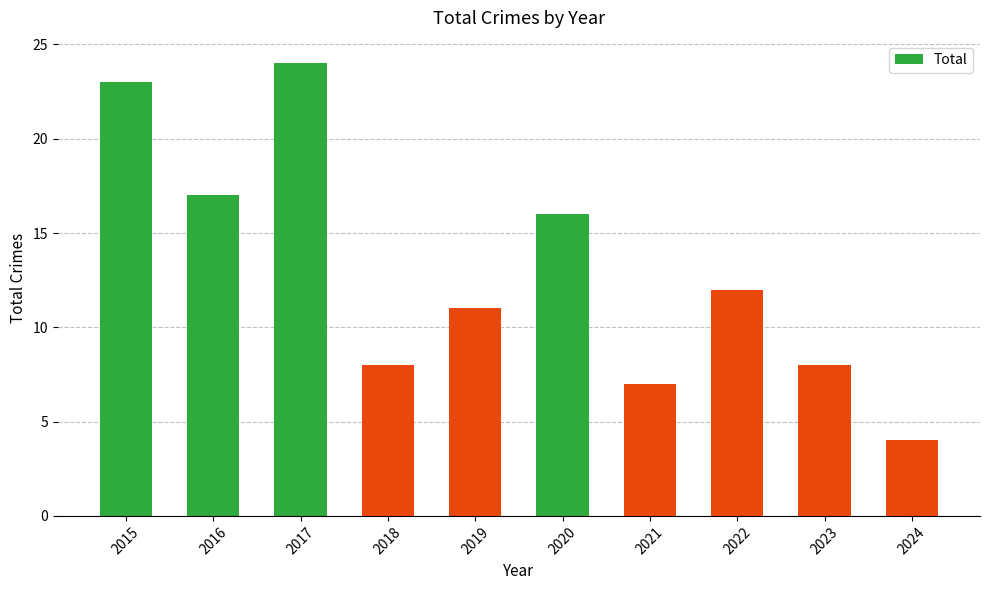

Reading left to right, list all the values displayed in this chart.

2015=23	2016=17	2017=24	2018=8	2019=11	2020=16	2021=7	2022=12	2023=8	2024=4